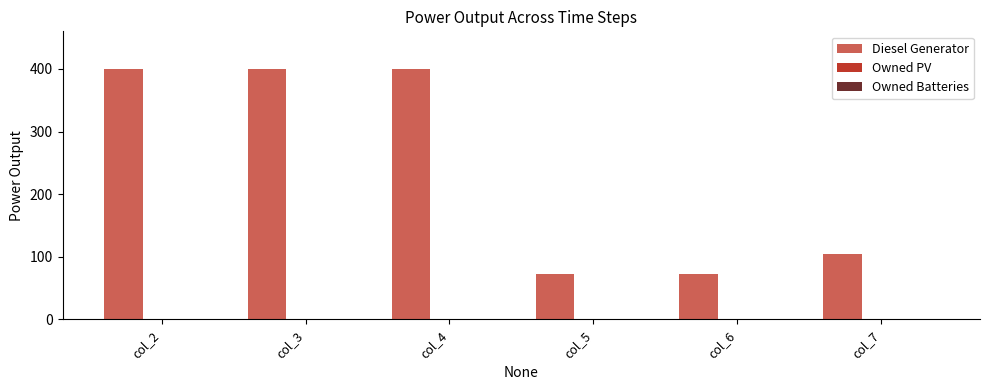

What is the greatest value displayed?

400